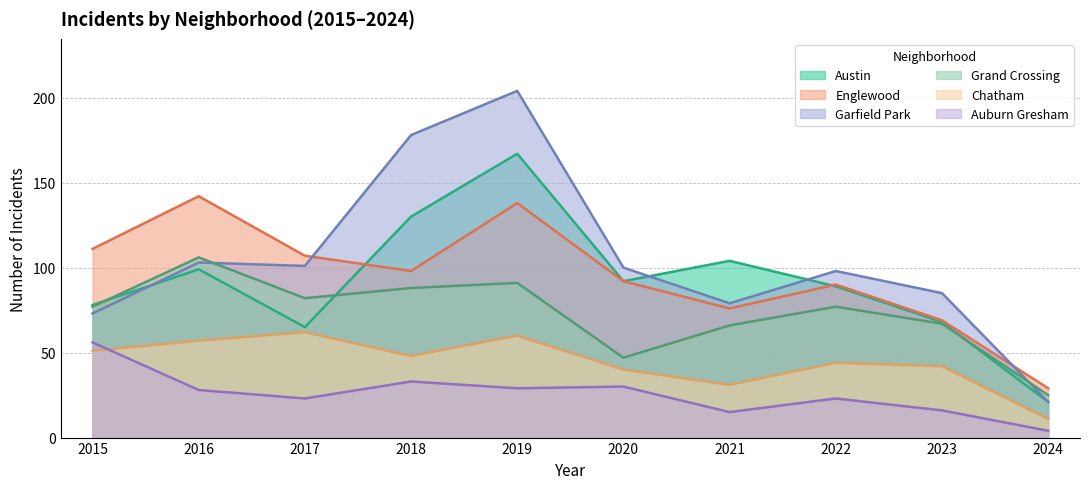

Reading left to right, extract all data points from this chart.

Austin: 2015=78	2016=99	2017=65	2018=130	2019=167	2020=92	2021=104	2022=89	2023=68	2024=21
Englewood: 2015=111	2016=142	2017=107	2018=98	2019=138	2020=92	2021=76	2022=90	2023=69	2024=29
Garfield Park: 2015=73	2016=103	2017=101	2018=178	2019=204	2020=100	2021=79	2022=98	2023=85	2024=21
Grand Crossing: 2015=77	2016=106	2017=82	2018=88	2019=91	2020=47	2021=66	2022=77	2023=67	2024=25
Chatham: 2015=51	2016=57	2017=62	2018=48	2019=60	2020=40	2021=31	2022=44	2023=42	2024=11
Auburn Gresham: 2015=56	2016=28	2017=23	2018=33	2019=29	2020=30	2021=15	2022=23	2023=16	2024=4